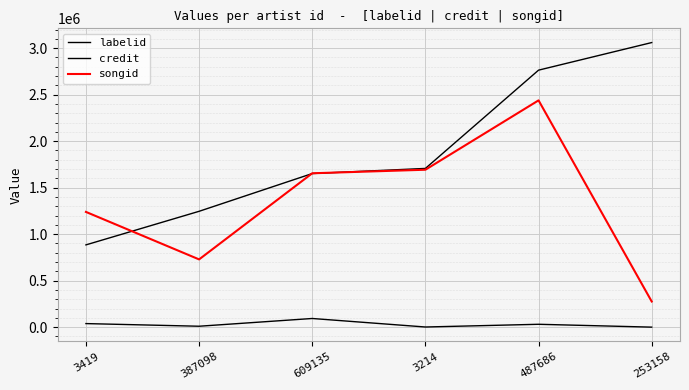

What is the label of the 6th point from the right?

3419